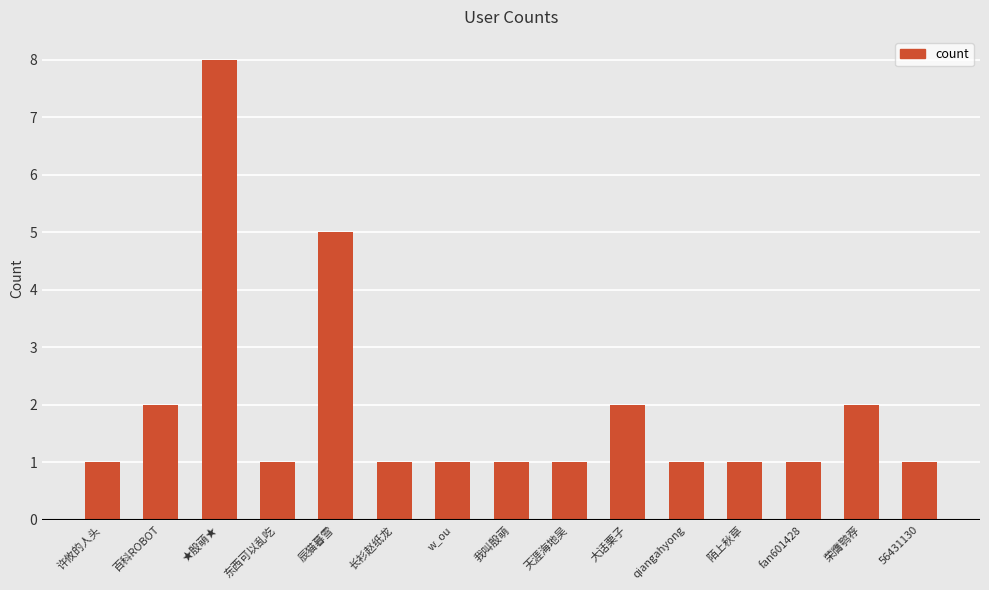

How many categories are shown in the chart?

15